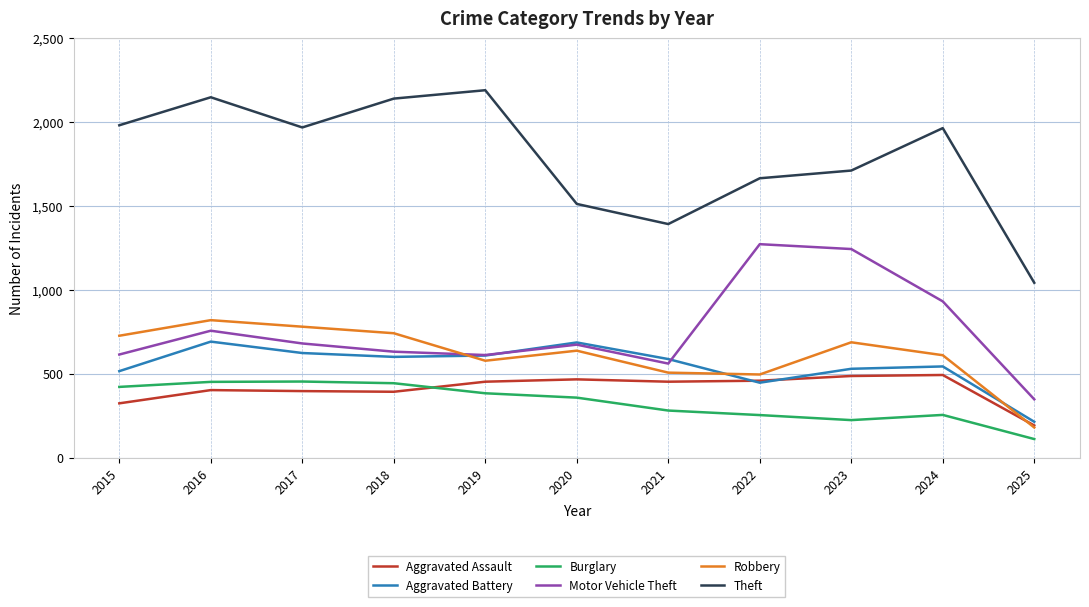

At how many categories does at least one series exceed 893?

11